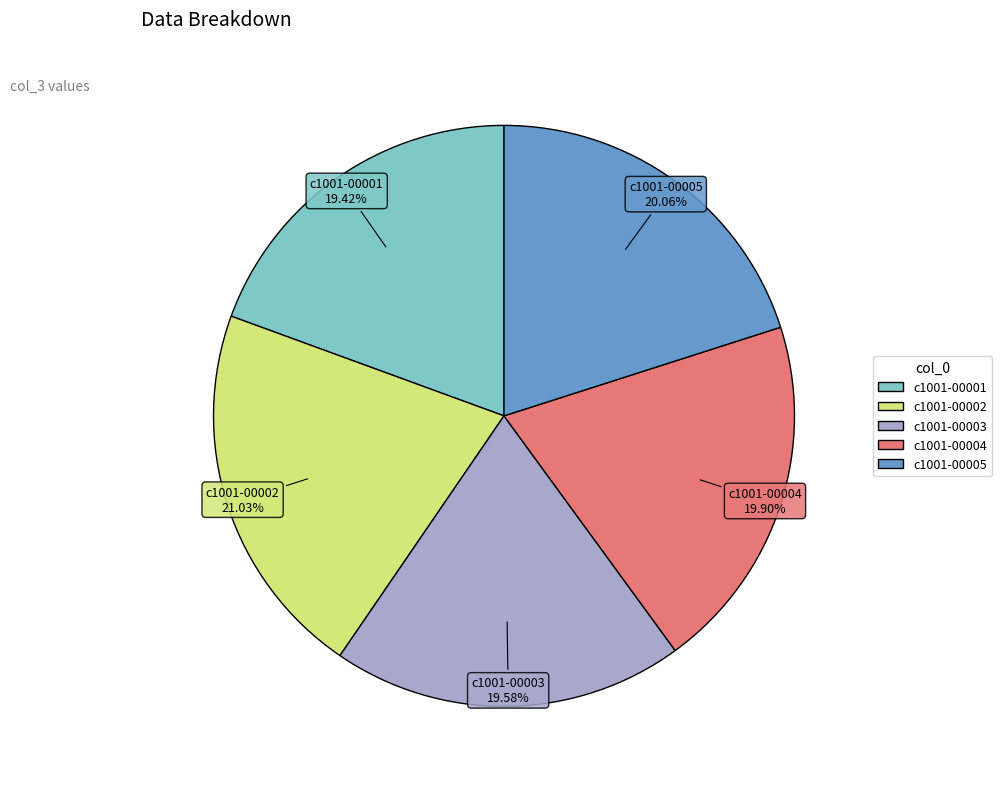

To the nearest percent, what is the combined percentage of c1001-00005 and c1001-00001?

39%